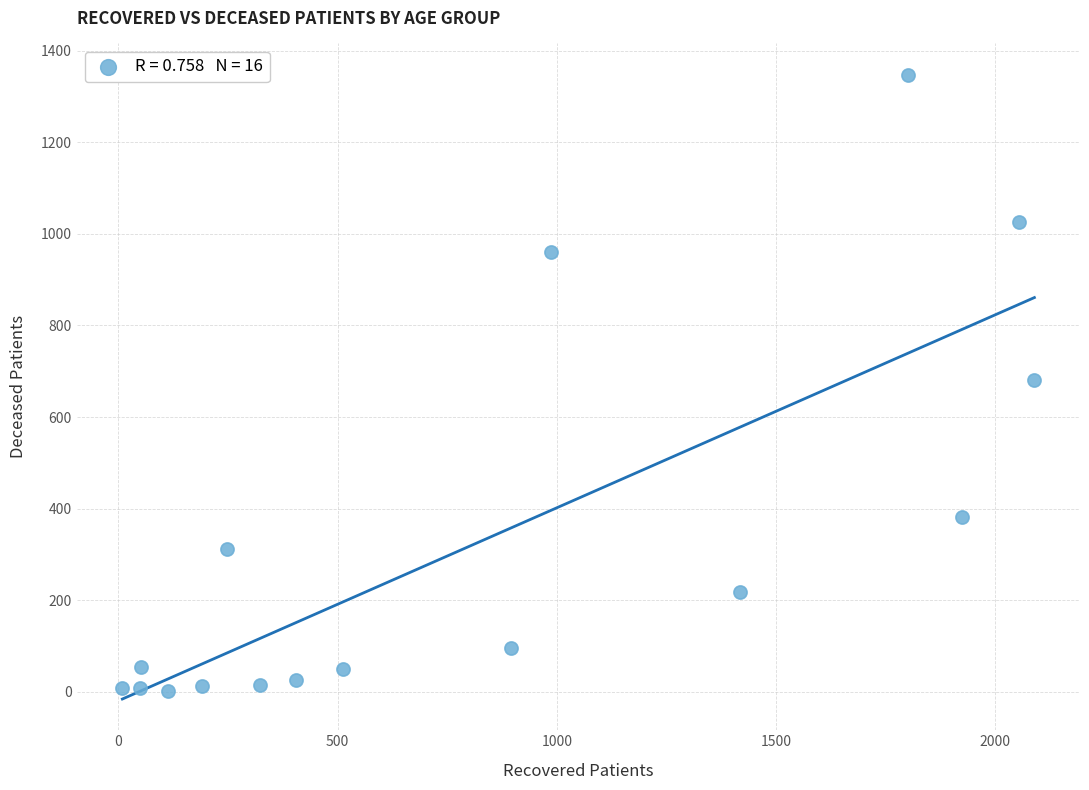

What is the range of X values (max minus min)?

2080